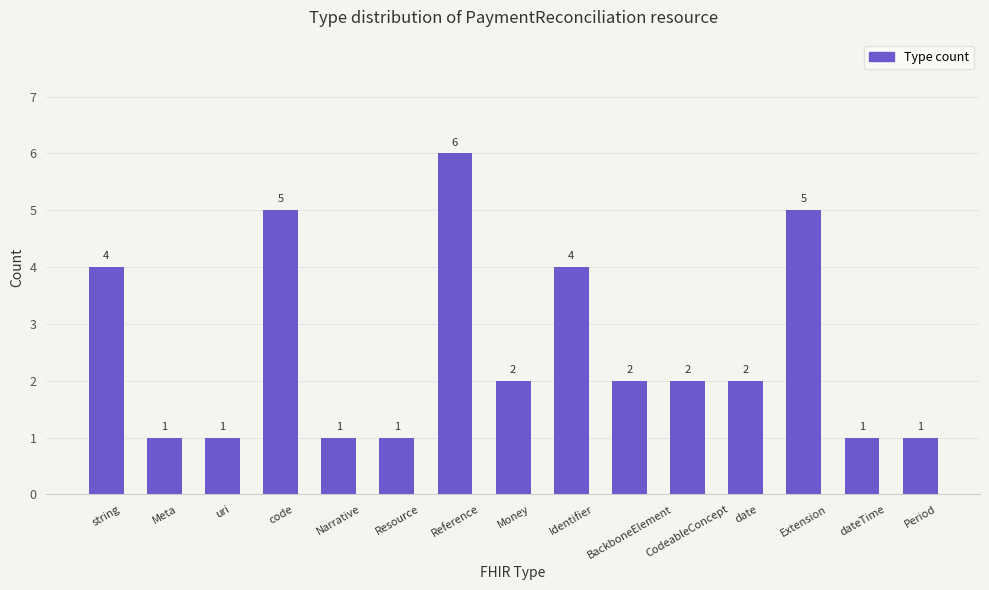

Reading left to right, list all the values displayed in this chart.

string=4	Meta=1	uri=1	code=5	Narrative=1	Resource=1	Reference=6	Money=2	Identifier=4	BackboneElement=2	CodeableConcept=2	date=2	Extension=5	dateTime=1	Period=1